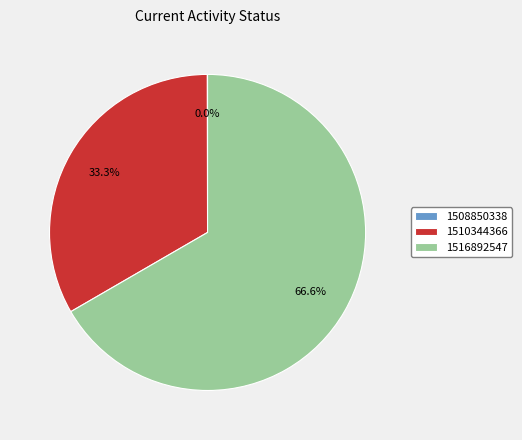

Between 1516892547 and 1510344366, which is larger?

1516892547